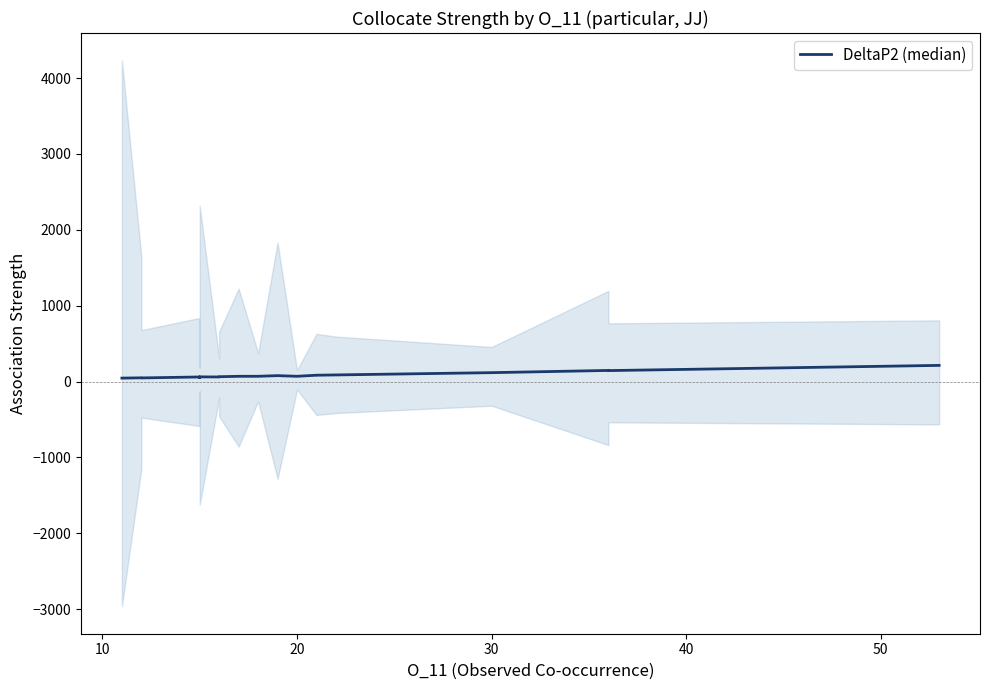

What is the value of the 1st point from the left?

45.6